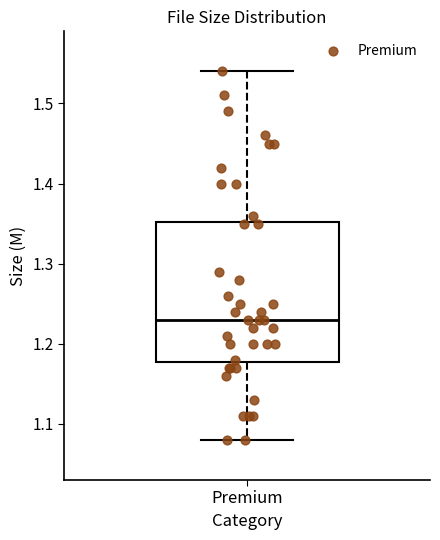

Read this box plot against the y-axis: the position of the median line, the range covered by the box, and the ends of both whiskers. The values are not printed on the chart, so give them approximately, as read against the axis.

median 1.23, box 1.18 to 1.35, whiskers 1.08 to 1.54